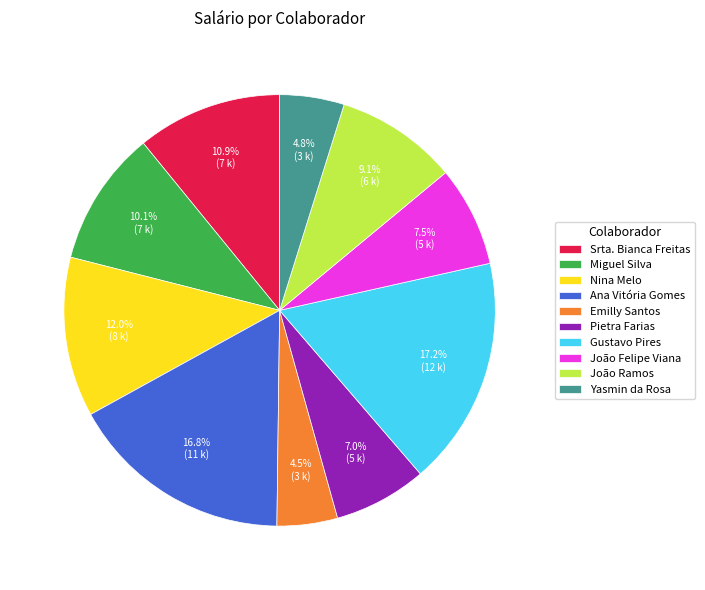

How many segments does this pie chart have?

10